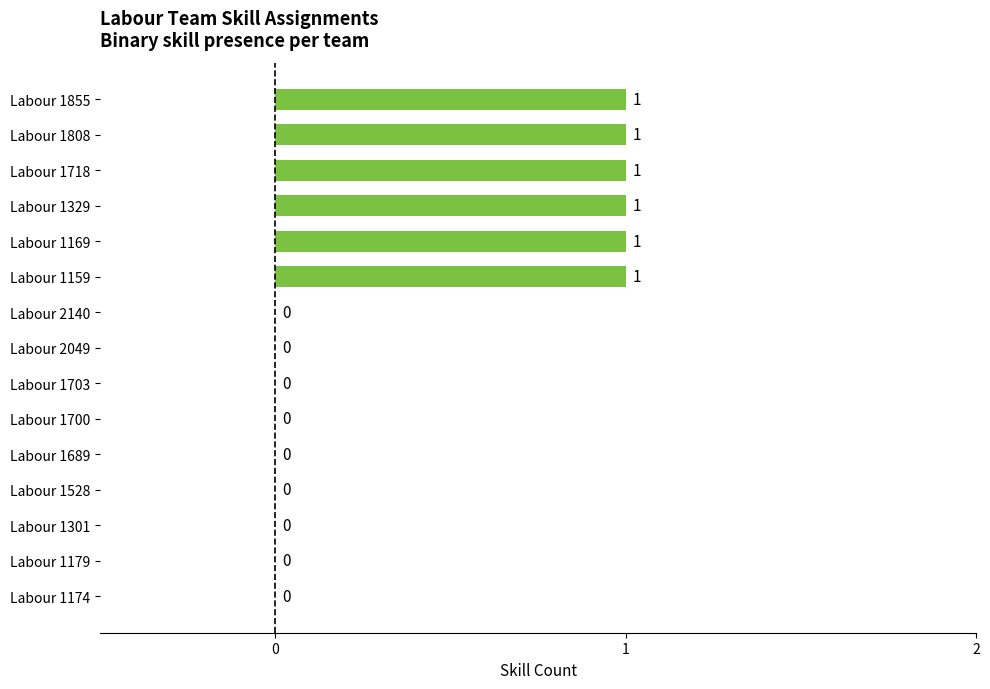

Reading bottom to top, list all the values displayed in this chart.

Labour 1174=0	Labour 1179=0	Labour 1301=0	Labour 1528=0	Labour 1689=0	Labour 1700=0	Labour 1703=0	Labour 2049=0	Labour 2140=0	Labour 1159=1	Labour 1169=1	Labour 1329=1	Labour 1718=1	Labour 1808=1	Labour 1855=1